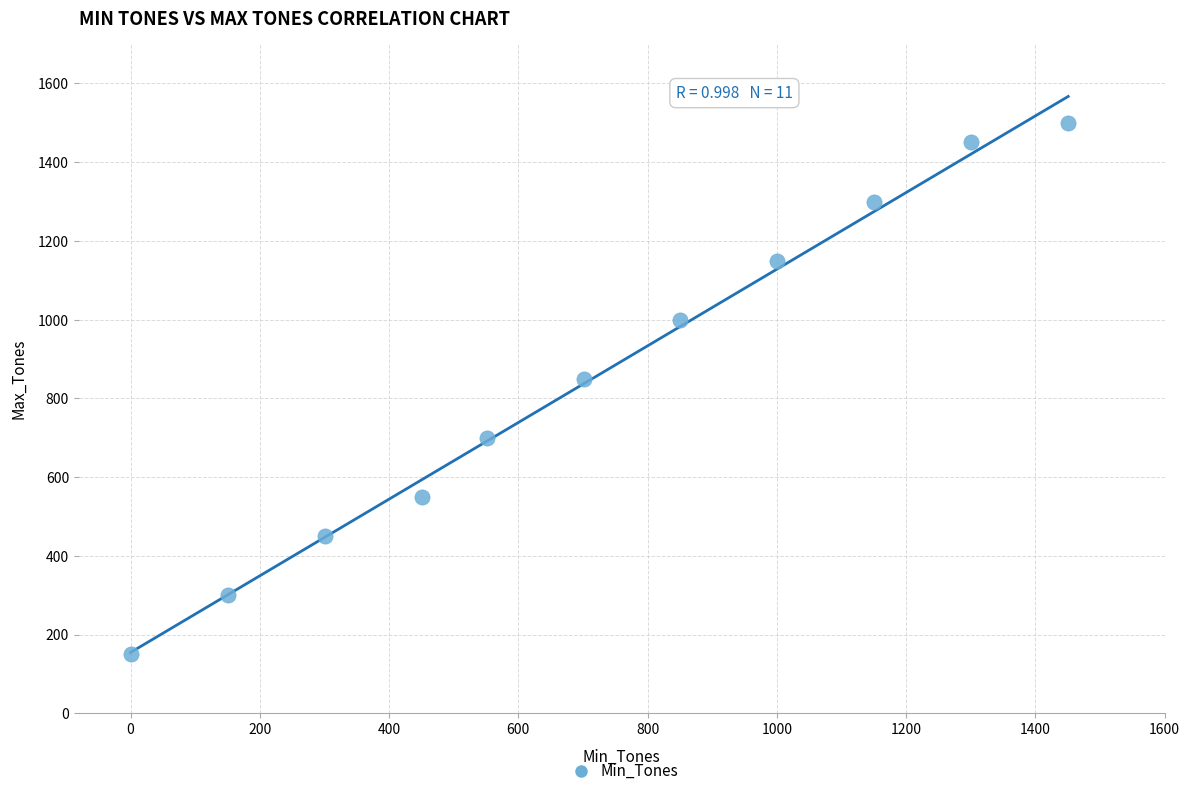

What is the average X value?

719